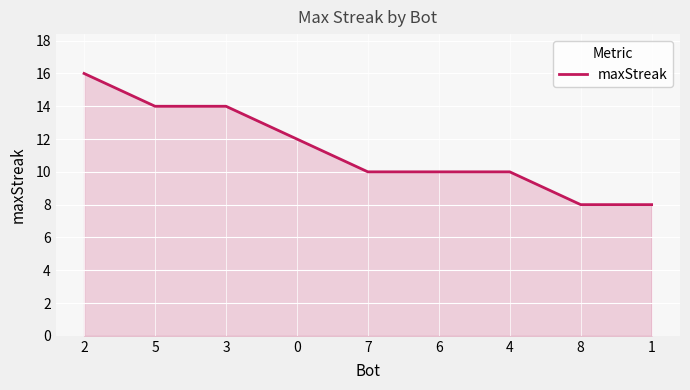

What is the minimum value shown in the chart?

8